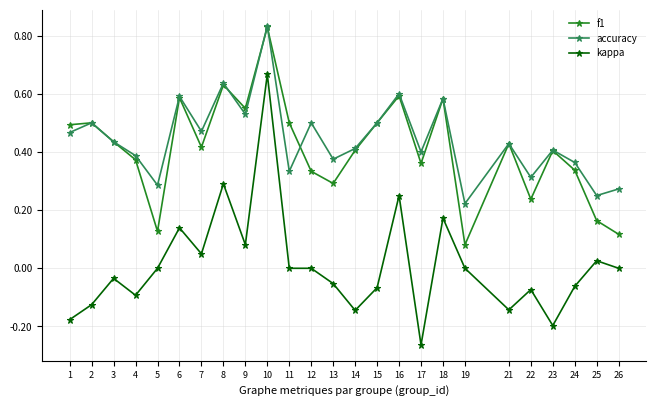

How many distinct data groups are displayed?

3